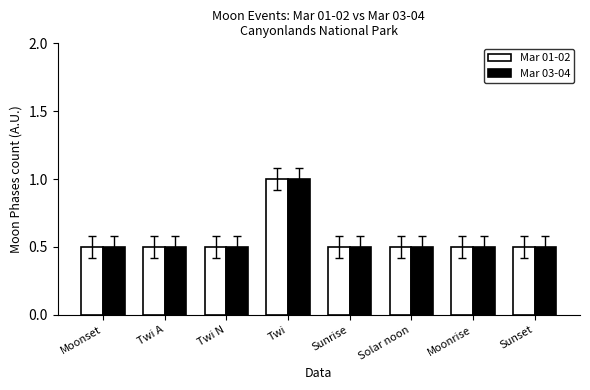

How many bars are there in total?

16